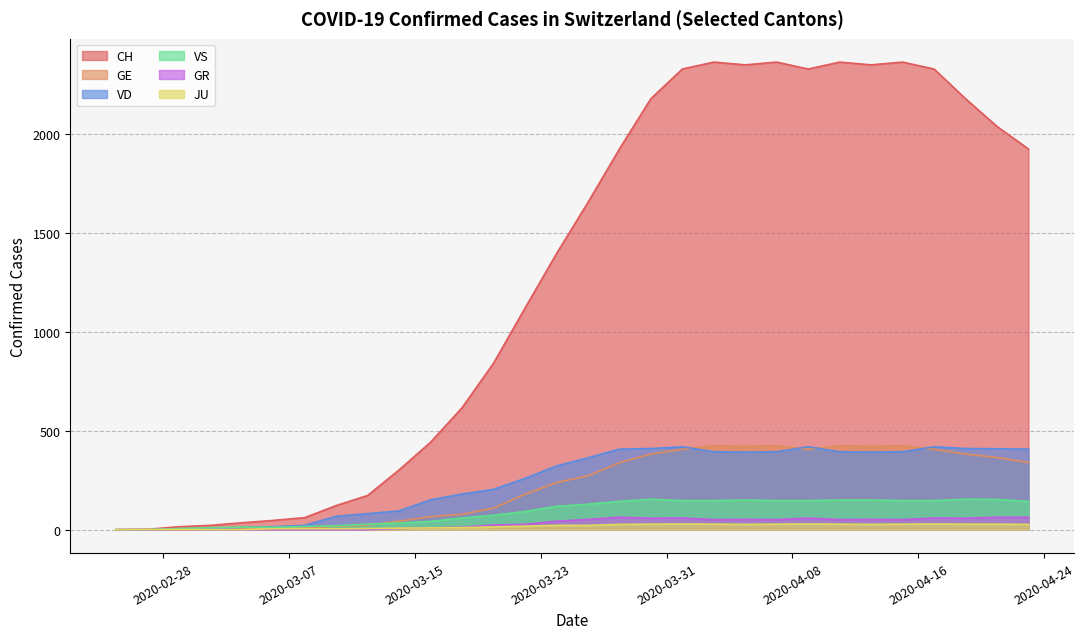

List the series in order of their peak value, lowest first.

JU, GR, VS, VD, GE, CH